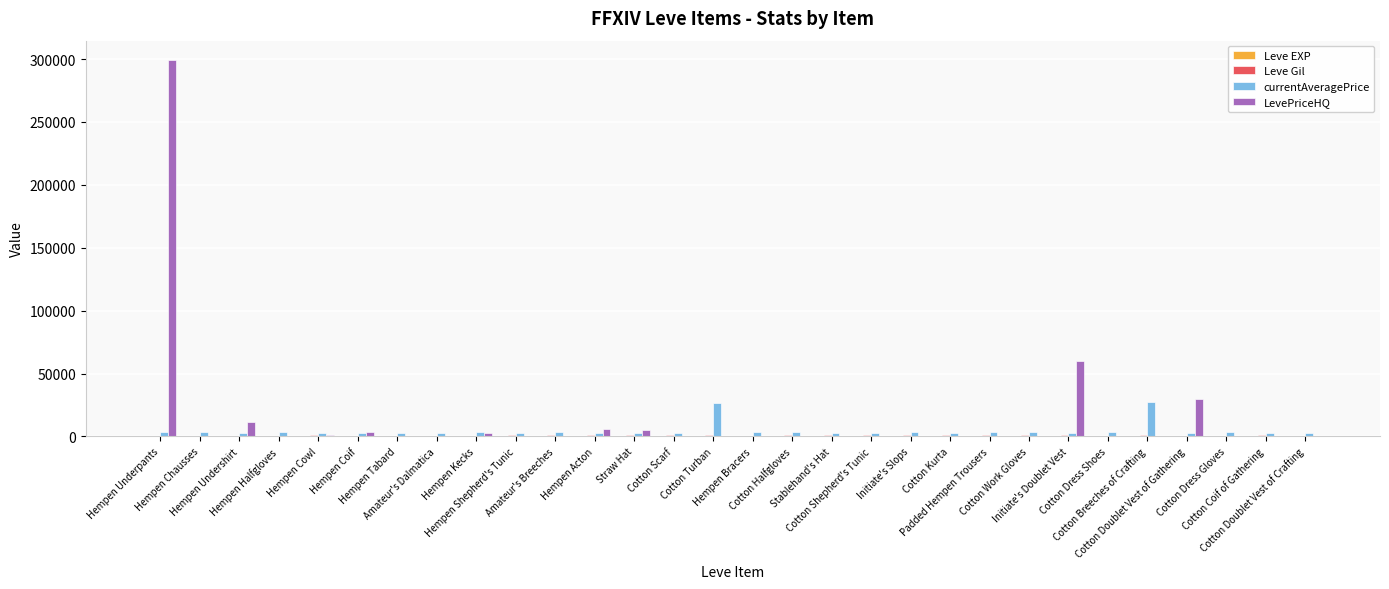

What is the maximum value shown in the chart?

299690